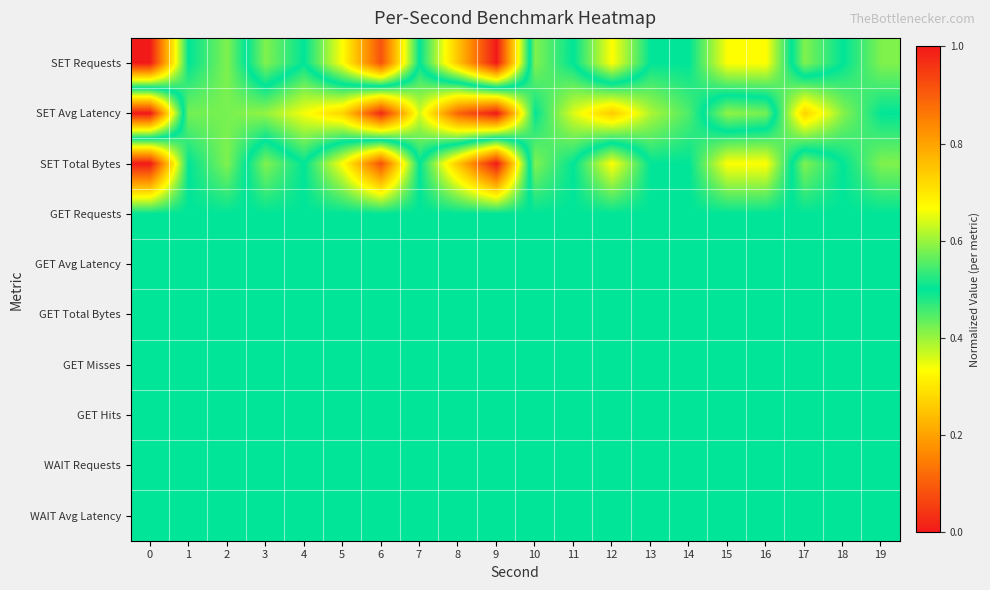

Reading left to right, list all the values displayed in this chart.

row_0: 0.0	0.5	0.4	0.6	0.5	0.7	0.9	0.5	0.8	1.0	0.4	0.5	0.7	0.5	0.5	0.3	0.3	0.6	0.5	0.4
row_1: 1.0	0.4	0.4	0.4	0.3	0.3	0.0	0.4	0.1	0.0	0.5	0.4	0.3	0.4	0.5	0.6	0.6	0.3	0.4	0.5
row_2: 0.0	0.5	0.4	0.6	0.5	0.7	0.9	0.5	0.7	1.0	0.4	0.5	0.7	0.5	0.5	0.3	0.3	0.6	0.5	0.4
row_3: 0.5	0.5	0.5	0.5	0.5	0.5	0.5	0.5	0.5	0.5	0.5	0.5	0.5	0.5	0.5	0.5	0.5	0.5	0.5	0.5
row_4: 0.5	0.5	0.5	0.5	0.5	0.5	0.5	0.5	0.5	0.5	0.5	0.5	0.5	0.5	0.5	0.5	0.5	0.5	0.5	0.5
row_5: 0.5	0.5	0.5	0.5	0.5	0.5	0.5	0.5	0.5	0.5	0.5	0.5	0.5	0.5	0.5	0.5	0.5	0.5	0.5	0.5
row_6: 0.5	0.5	0.5	0.5	0.5	0.5	0.5	0.5	0.5	0.5	0.5	0.5	0.5	0.5	0.5	0.5	0.5	0.5	0.5	0.5
row_7: 0.5	0.5	0.5	0.5	0.5	0.5	0.5	0.5	0.5	0.5	0.5	0.5	0.5	0.5	0.5	0.5	0.5	0.5	0.5	0.5
row_8: 0.5	0.5	0.5	0.5	0.5	0.5	0.5	0.5	0.5	0.5	0.5	0.5	0.5	0.5	0.5	0.5	0.5	0.5	0.5	0.5
row_9: 0.5	0.5	0.5	0.5	0.5	0.5	0.5	0.5	0.5	0.5	0.5	0.5	0.5	0.5	0.5	0.5	0.5	0.5	0.5	0.5